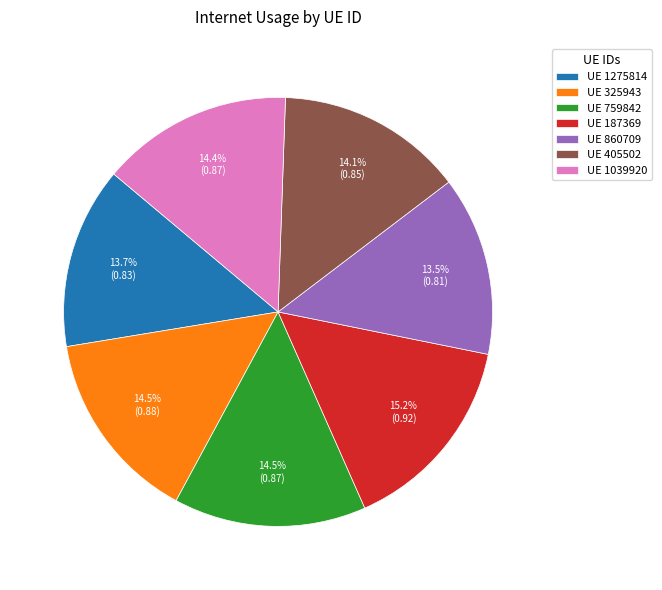

Does any single category account for the majority?

No